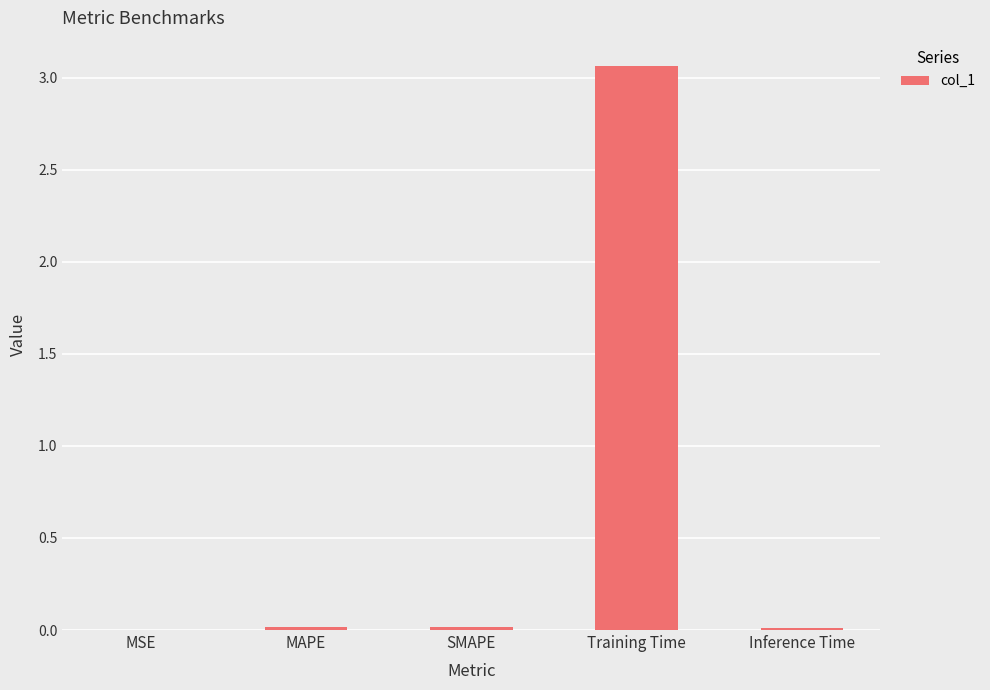

Which label corresponds to the largest value in the chart?

Training Time